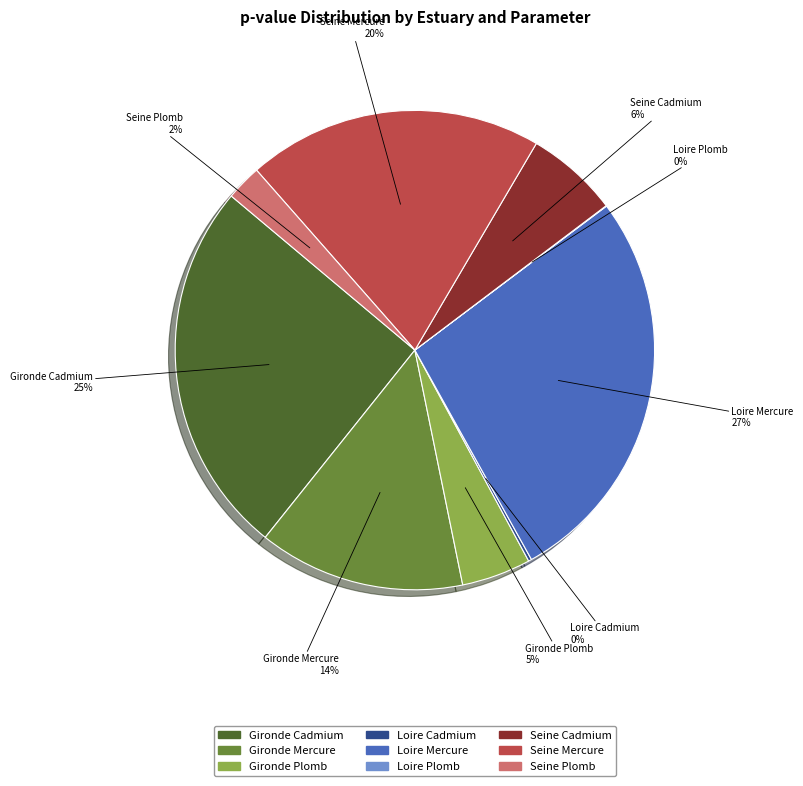

The Loire Mercure slice represents 27% of the pie. True or false?

True